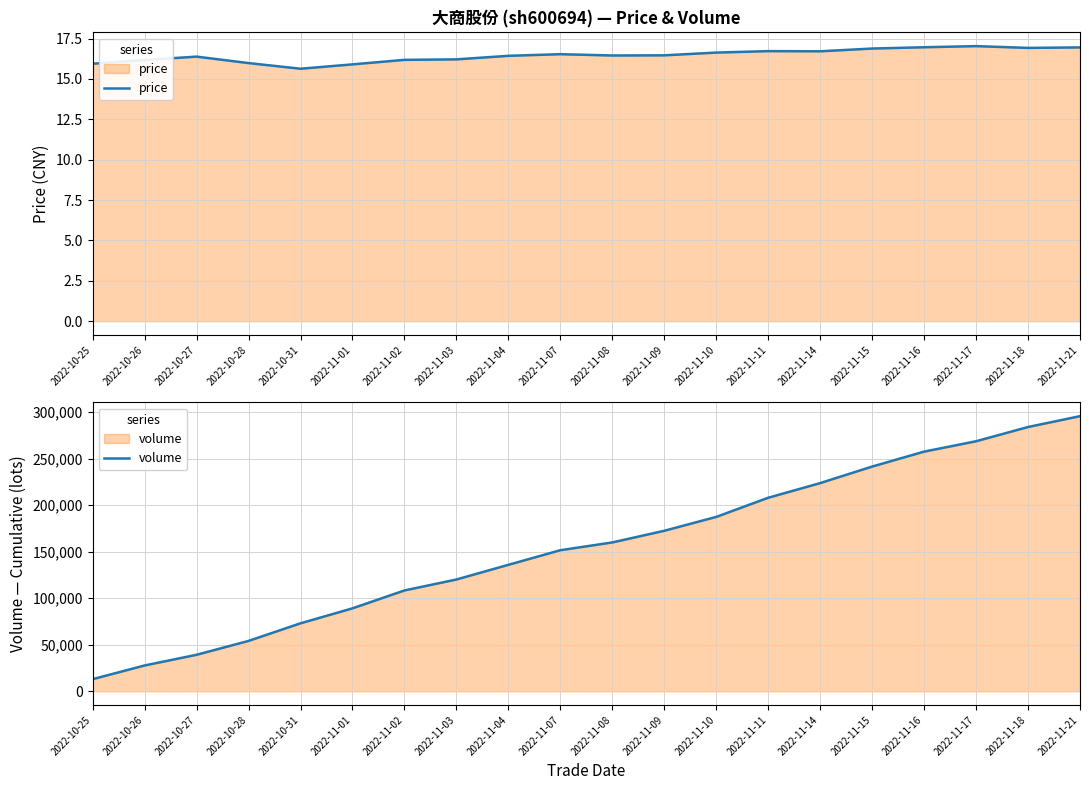

Which series changed the most between 2022-10-26 and 2022-11-01?

volume